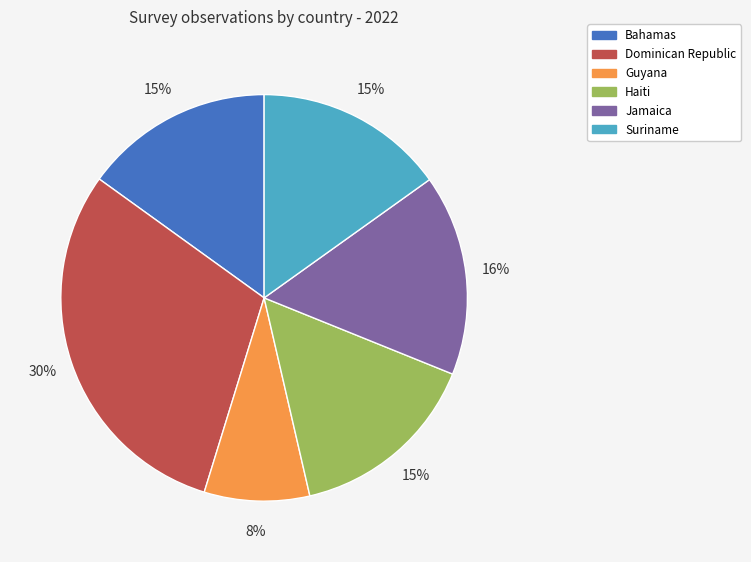

The Suriname slice represents 29% of the pie. True or false?

False